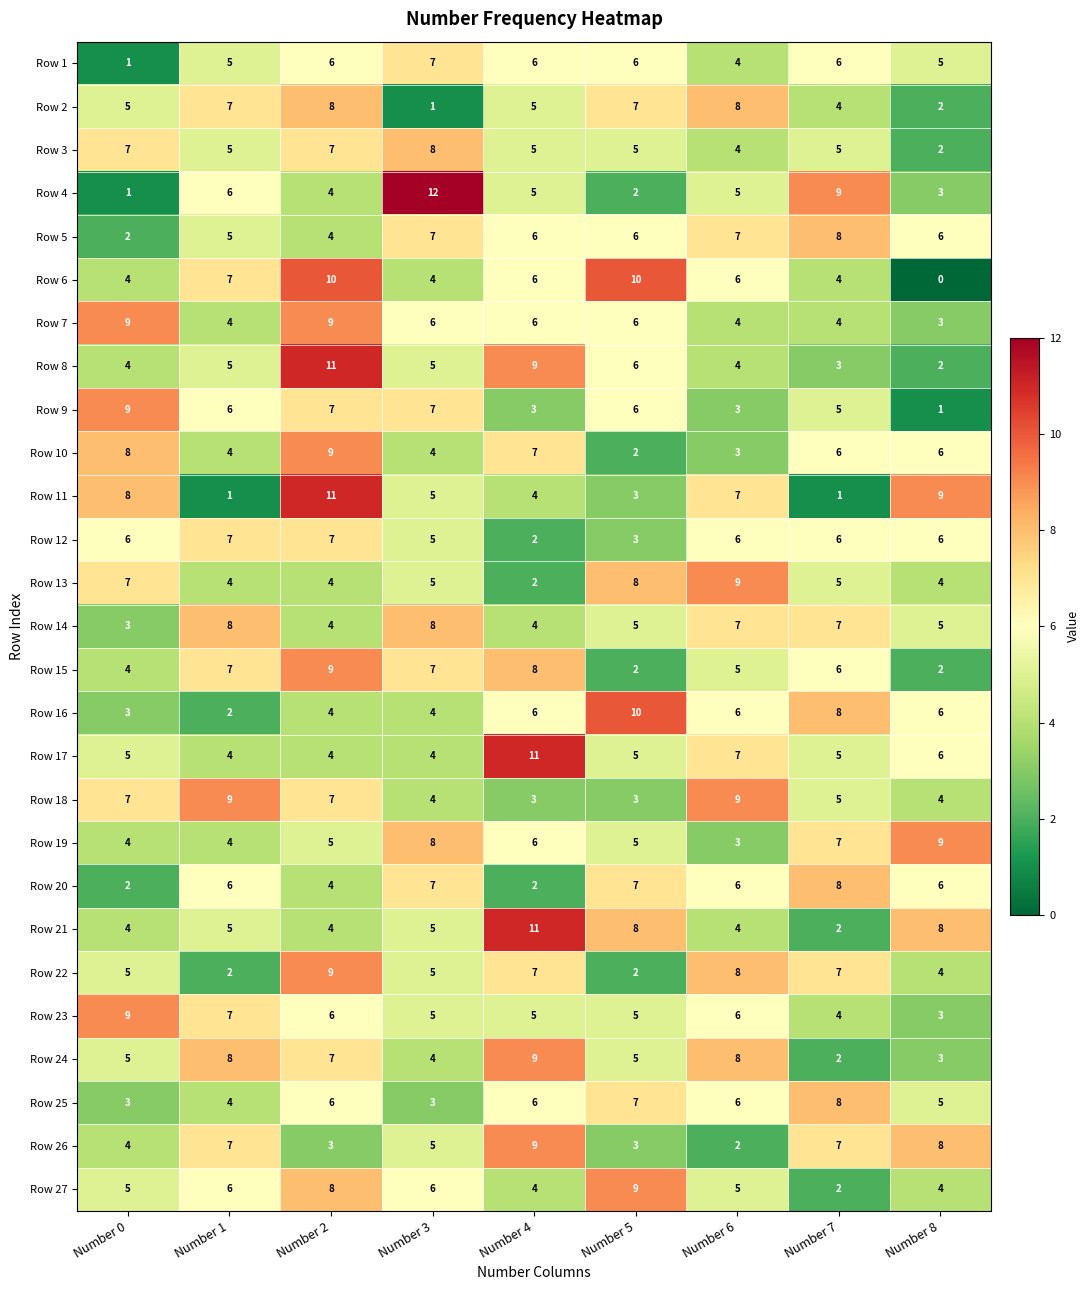

Which series has the widest spread of values?

Row 4